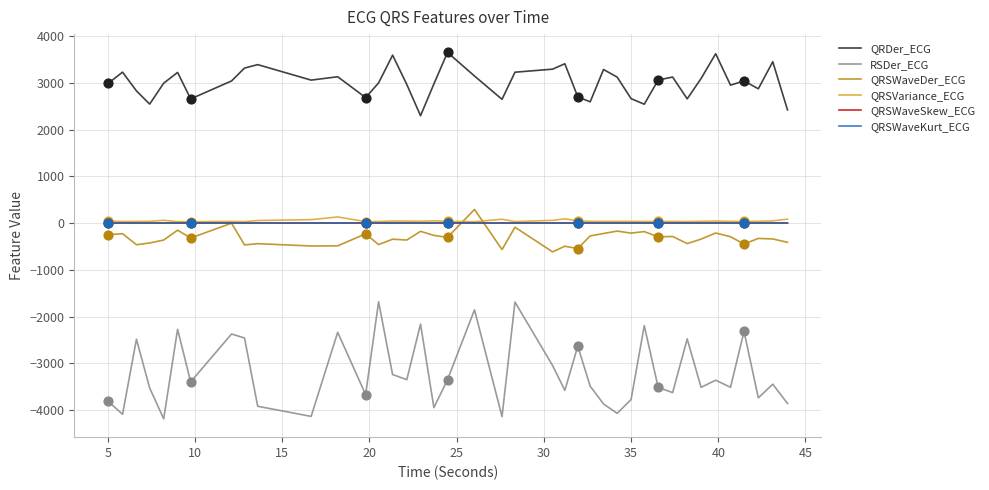

Which series has the widest spread of values?

RSDer_ECG